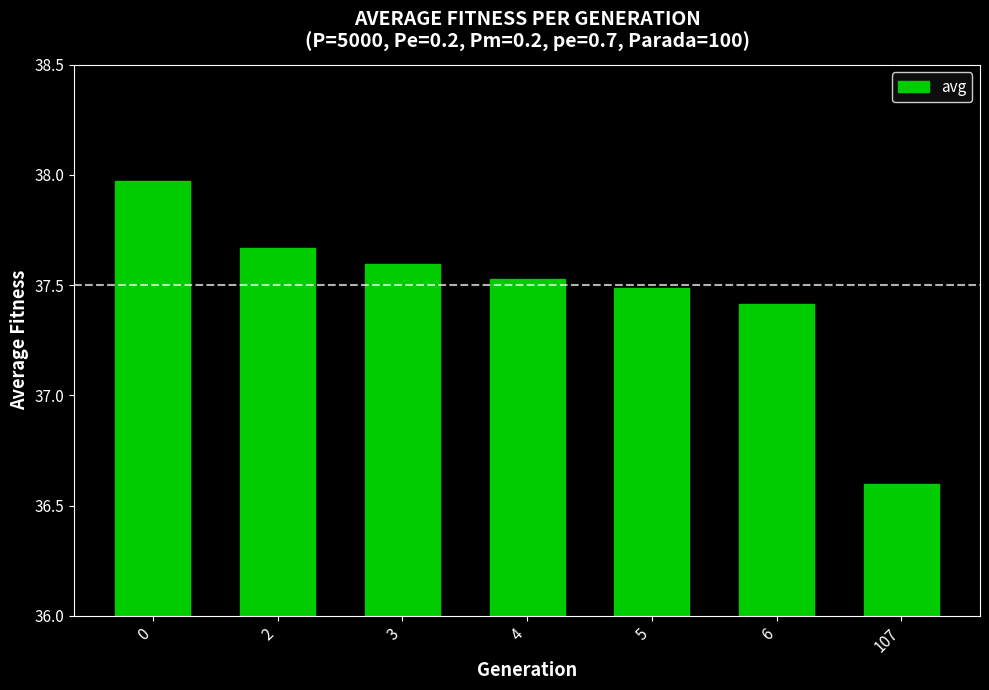

Approximately how many times larger is the value at 0 compared to 4?

1.0